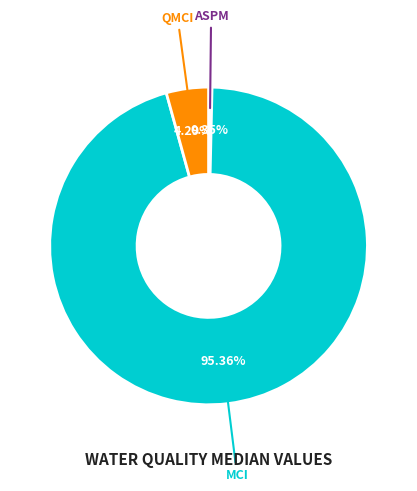

How much of the chart is everything except QMCI?

95.7%